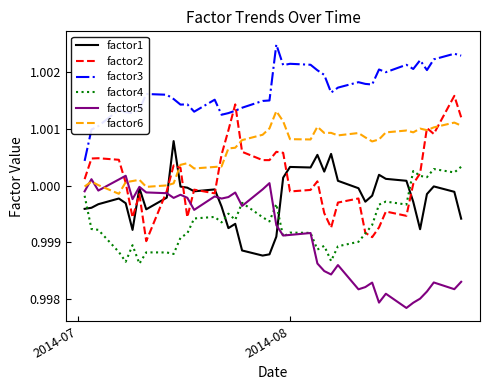

Which series has the largest total across all categories?

factor3